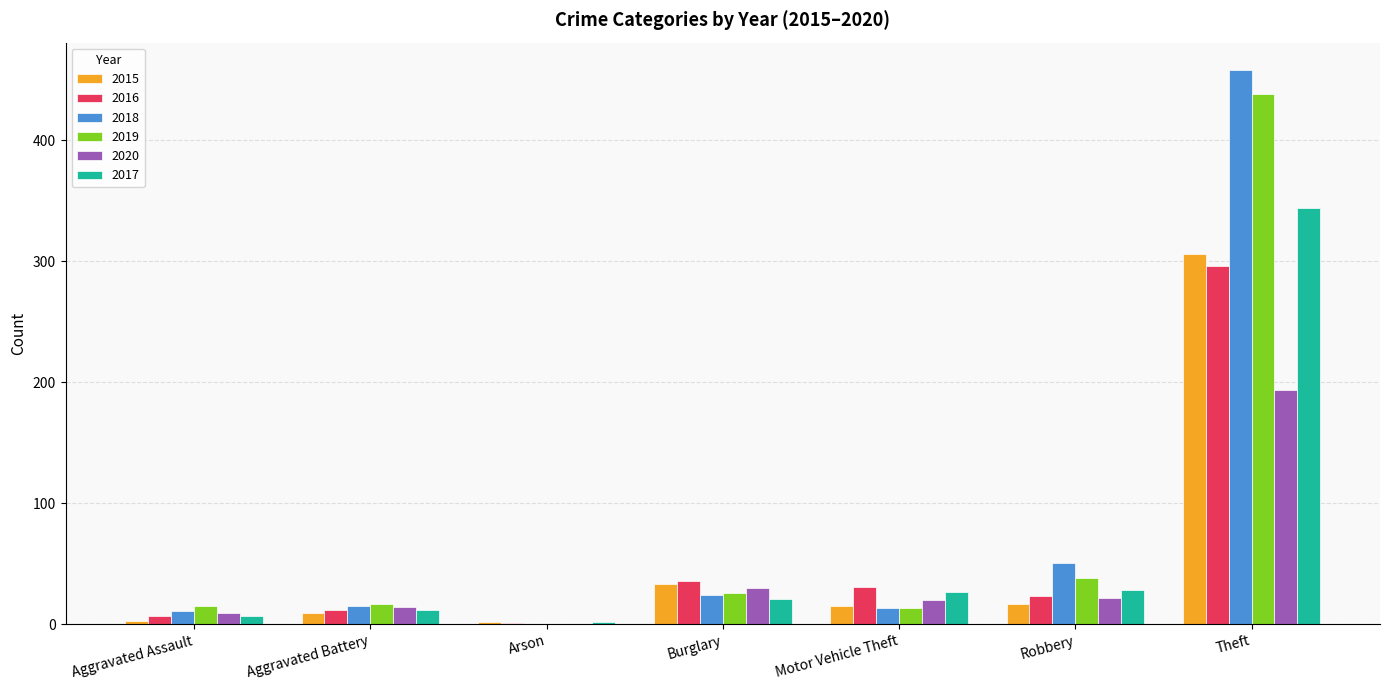

Which category has the highest value in the 2016 series?

Theft